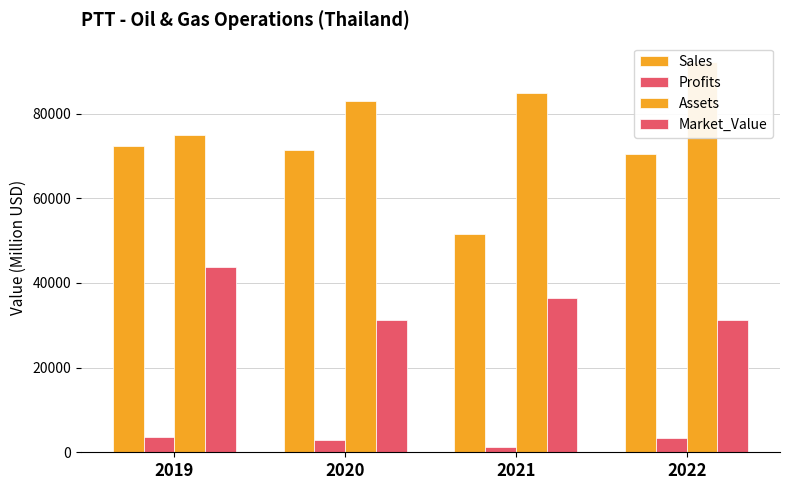

What is the value of the Sales bar at the 2nd from the left?

71501.0